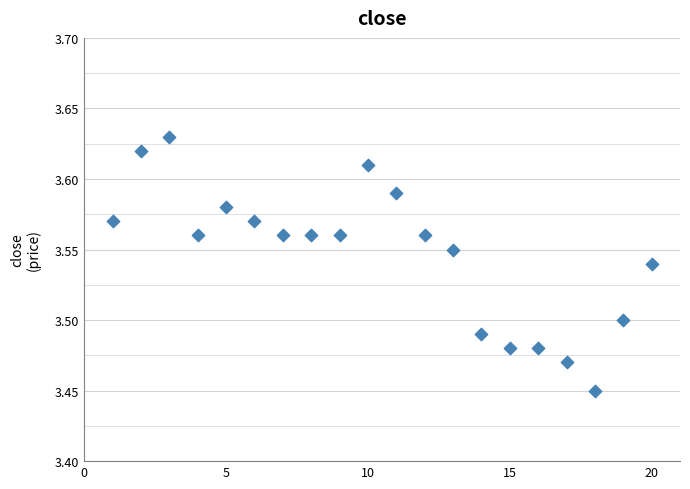

What is the range of X values (max minus min)?

19.0